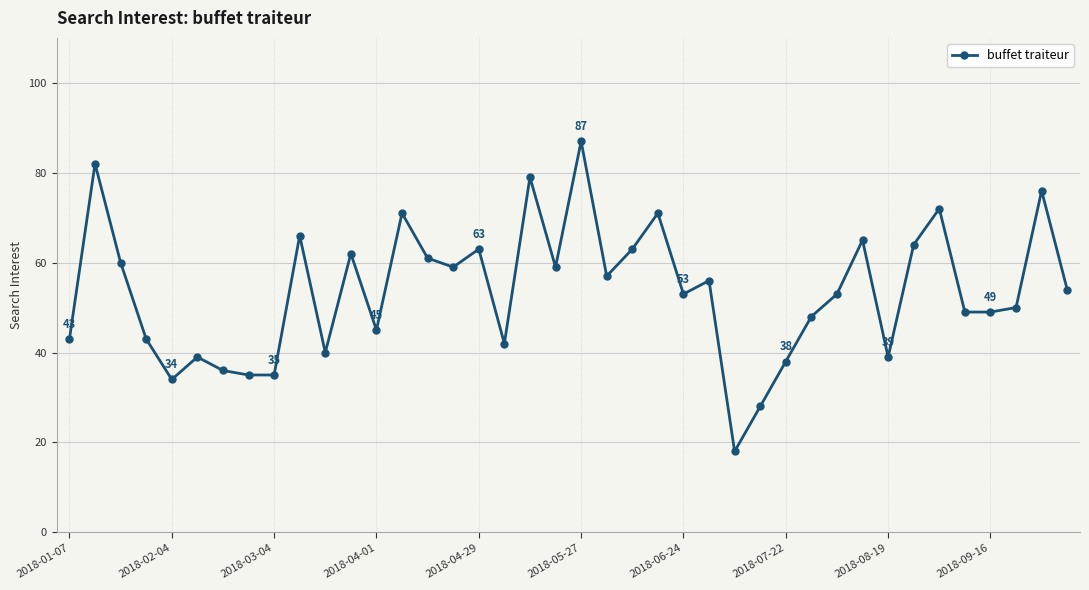

What is the value of the 7th point from the left?

36